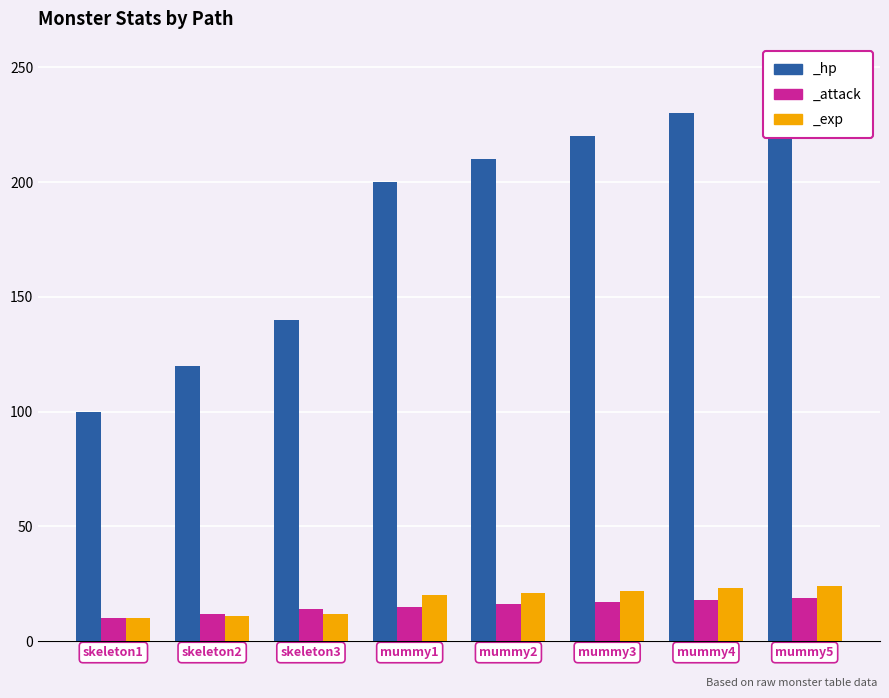

What are all the series names shown in the legend?

_hp, _attack, _exp